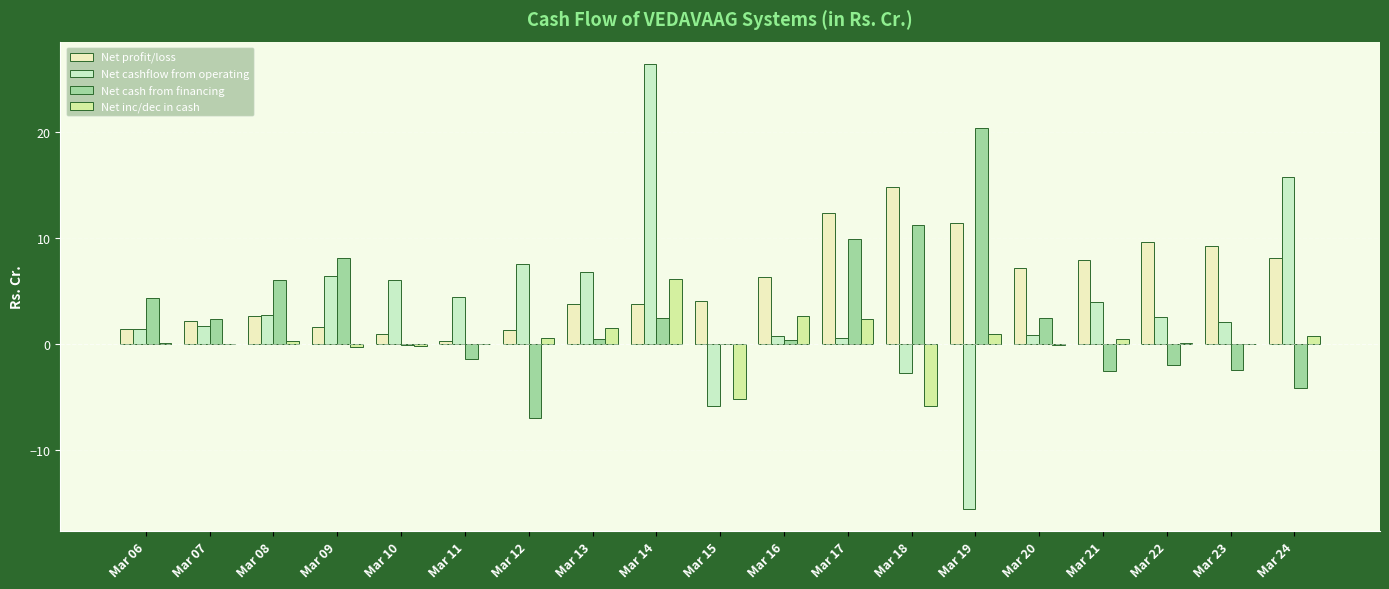

The value of Net cash from financing at Mar 12 is -1.8. True or false?

False